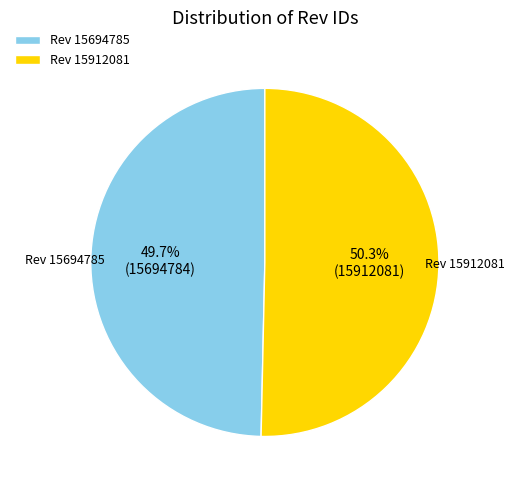

To the nearest percent, what is the difference between the largest and smallest slice percentages?

1%